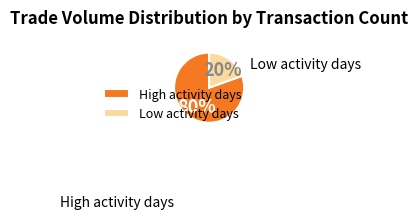

Rank the categories by value from highest to lowest.

High activity days, Low activity days